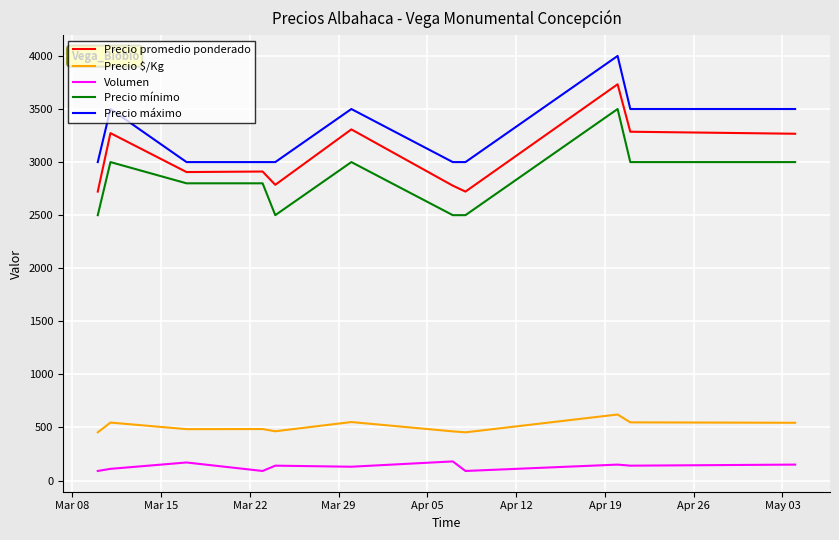

True or false: Precio $/Kg and Precio máximo intersect in this chart.

False